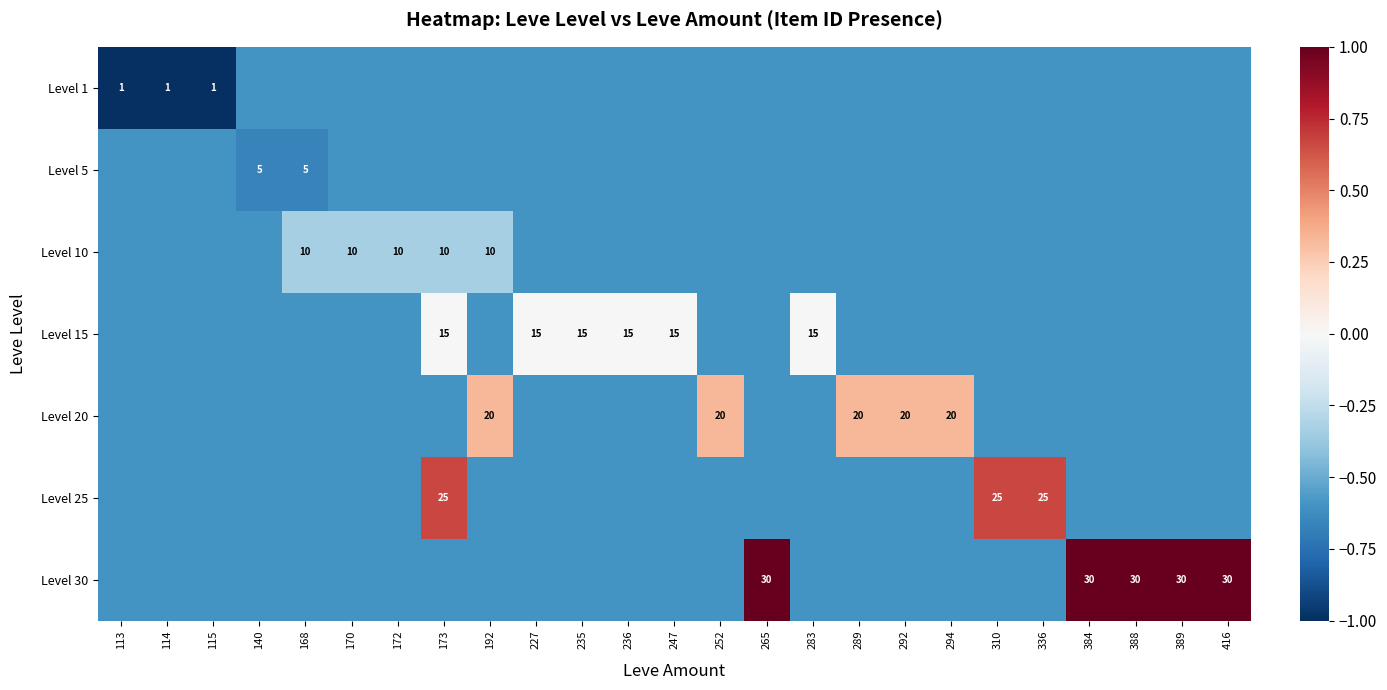

The Level 5 series shows 8.1 at 140. True or false?

False